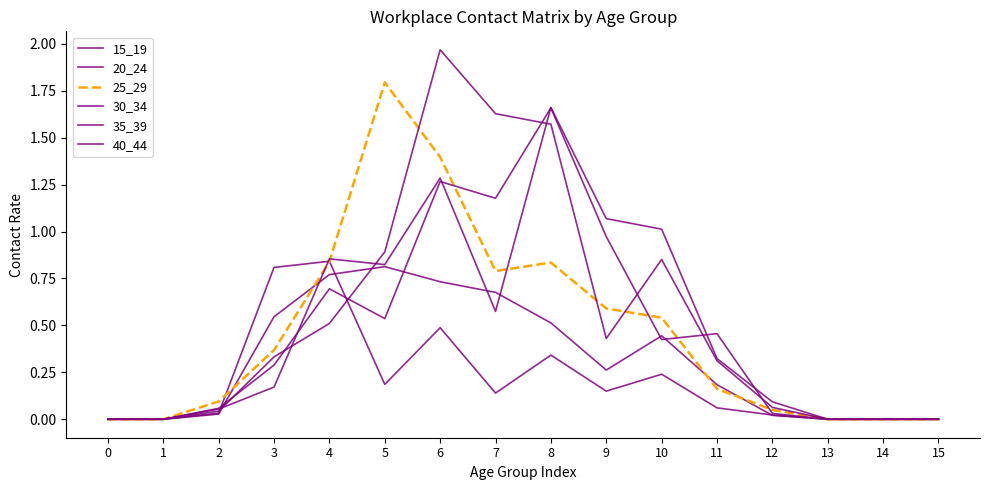

How many categories are shown in the chart?

16